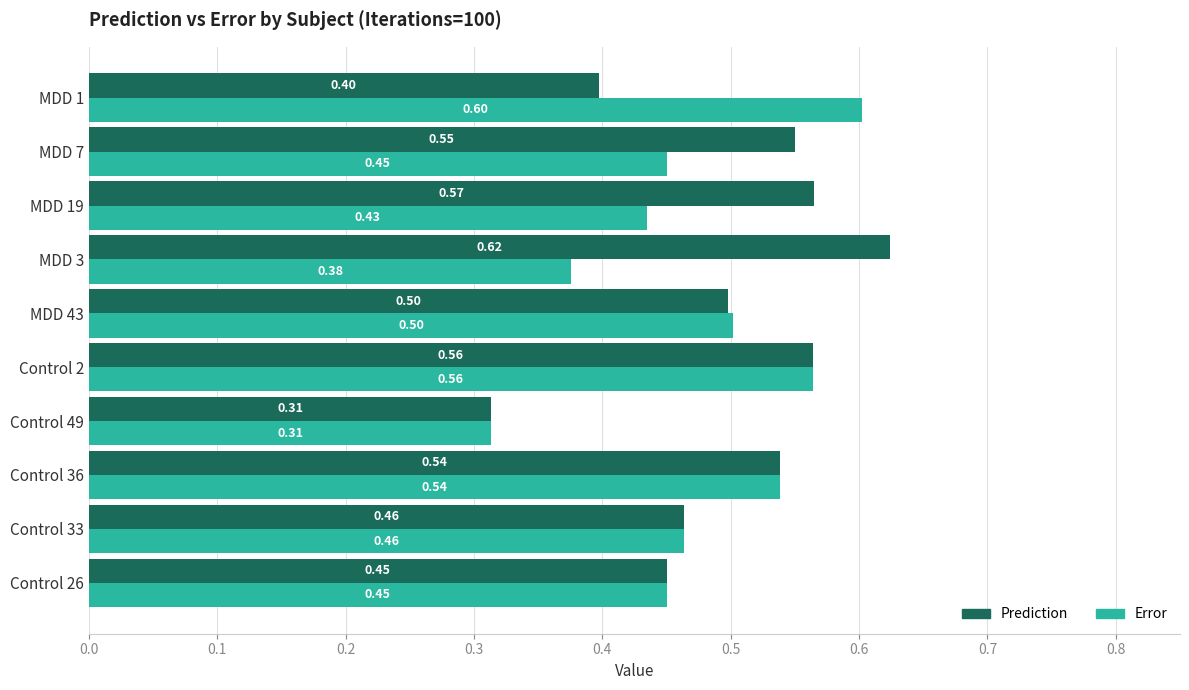

List the labels in order of Prediction value, smallest first.

Control 49, MDD 1, Control 26, Control 33, MDD 43, Control 36, MDD 7, Control 2, MDD 19, MDD 3